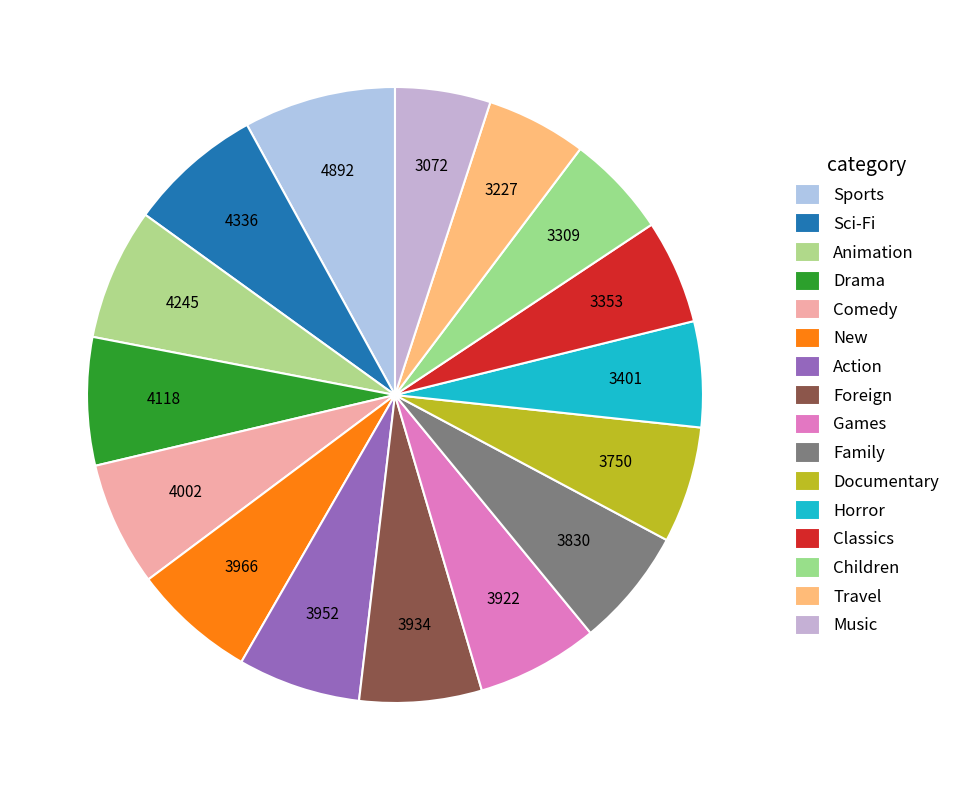

How many segments does this pie chart have?

16